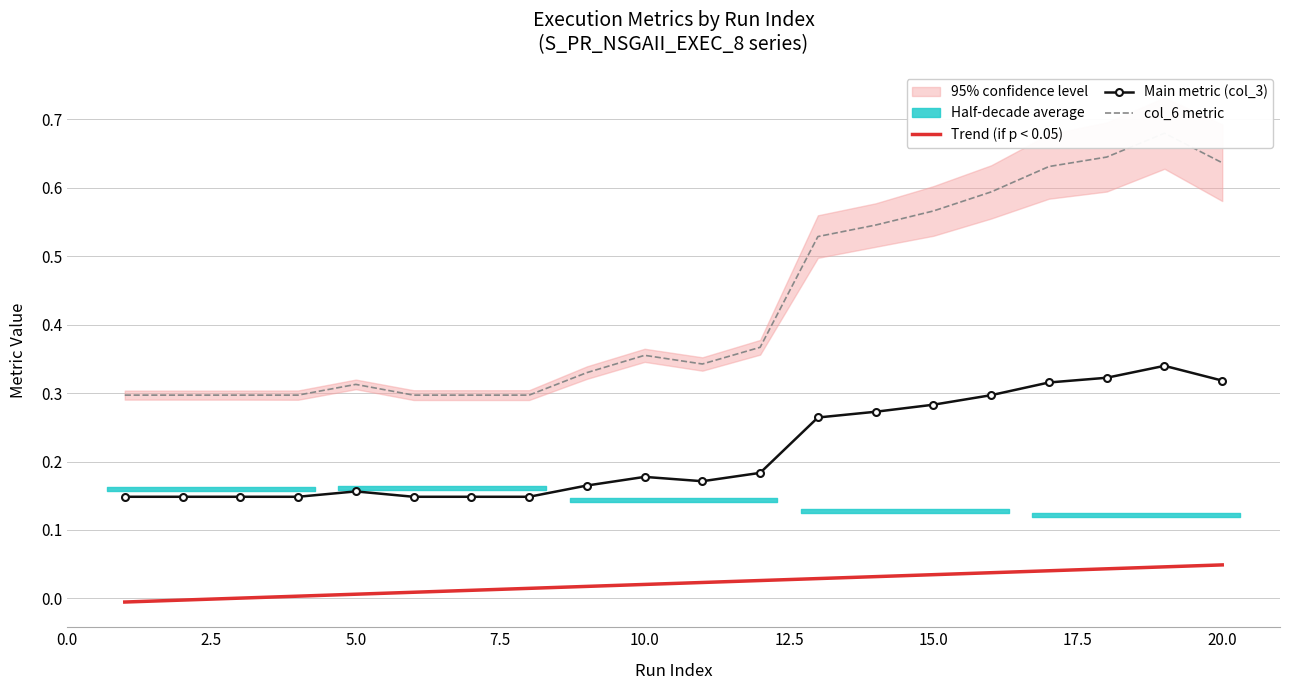

Rank the series by their maximum value, from highest to lowest.

col_6 metric, Main metric (col_3), Trend (if p < 0.05)